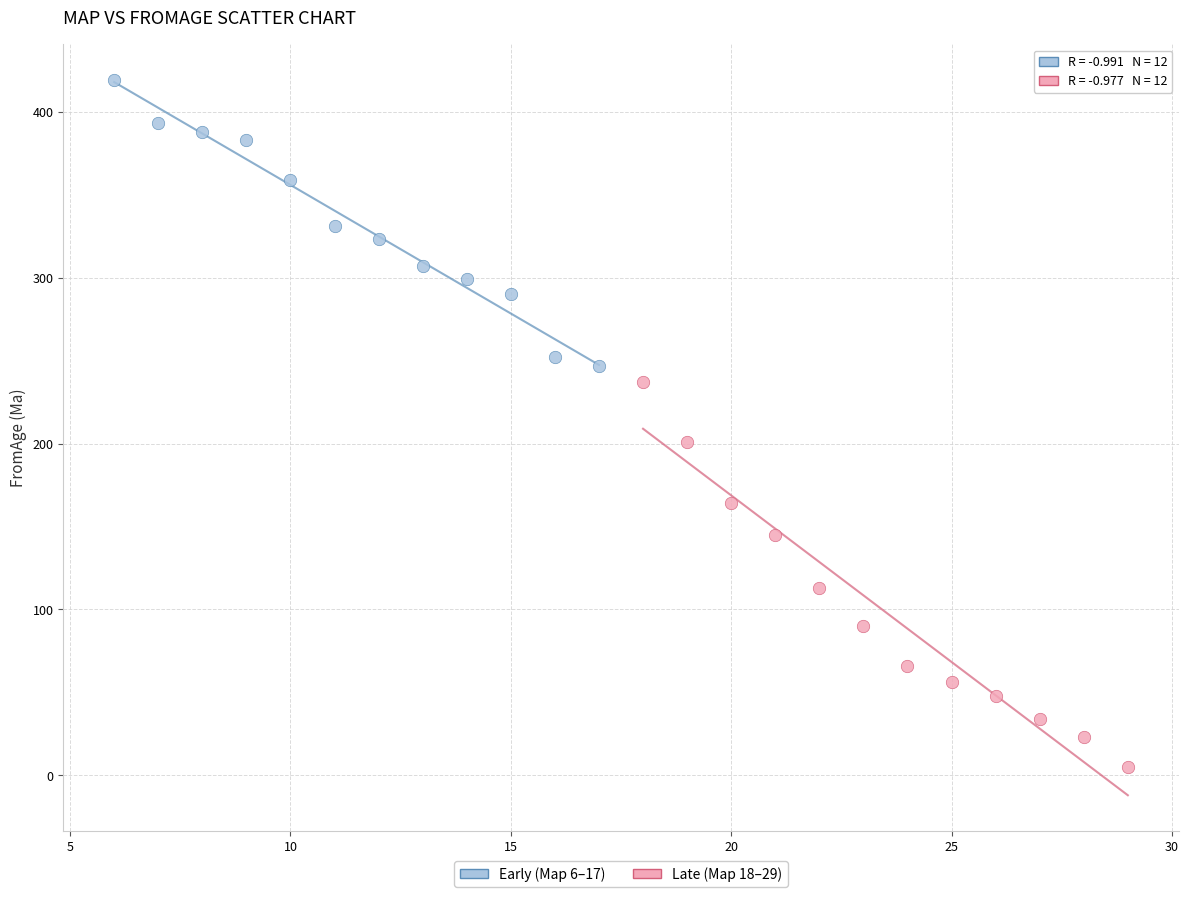

Which series contains the highest Y value?

Early (Map 6–17)